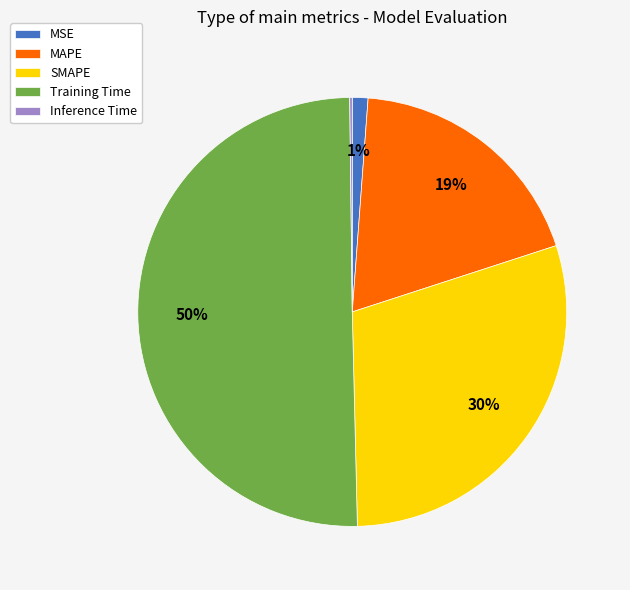

True or false: MSE accounts for 11% of the total.

False